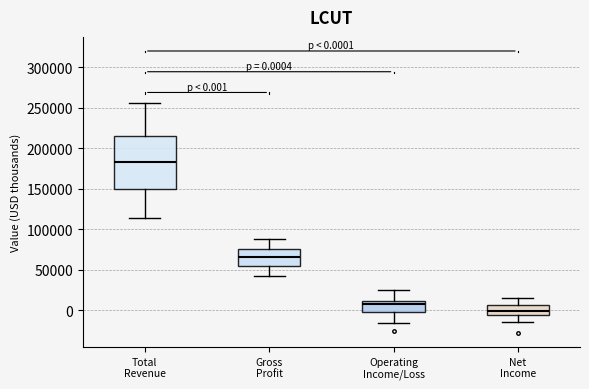

Which box is the tallest, from its lower edge to its upper edge?

Total Revenue